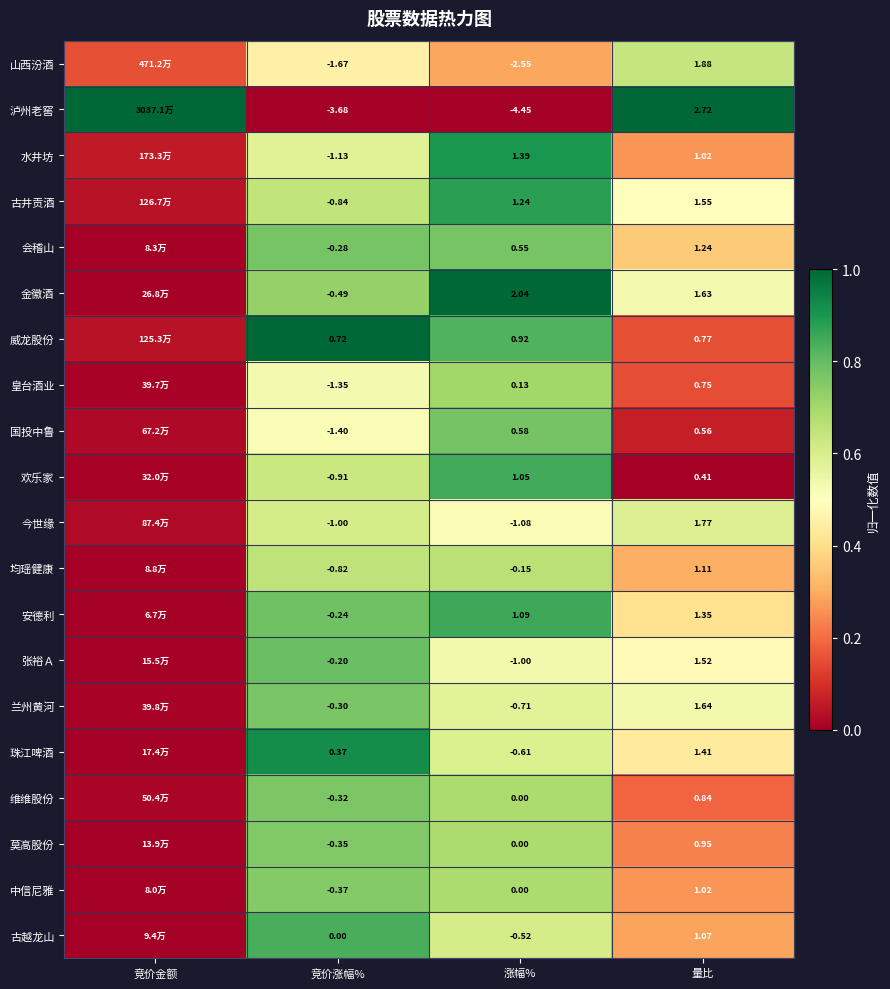

Is the value of 威龙股份 at 涨幅% greater than the value of 泸州老窖 at 量比?

No